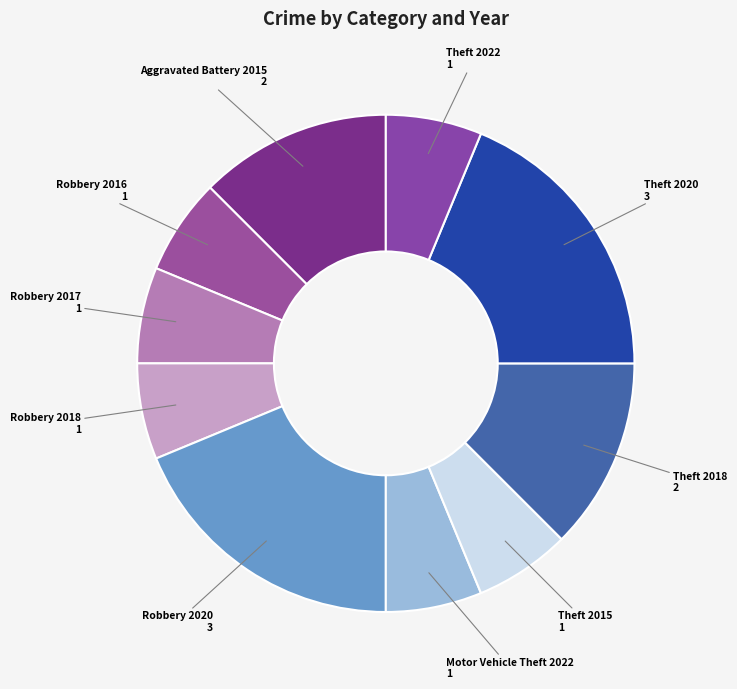

Is the sum of Theft 2018 and Theft 2022 greater than half?

No